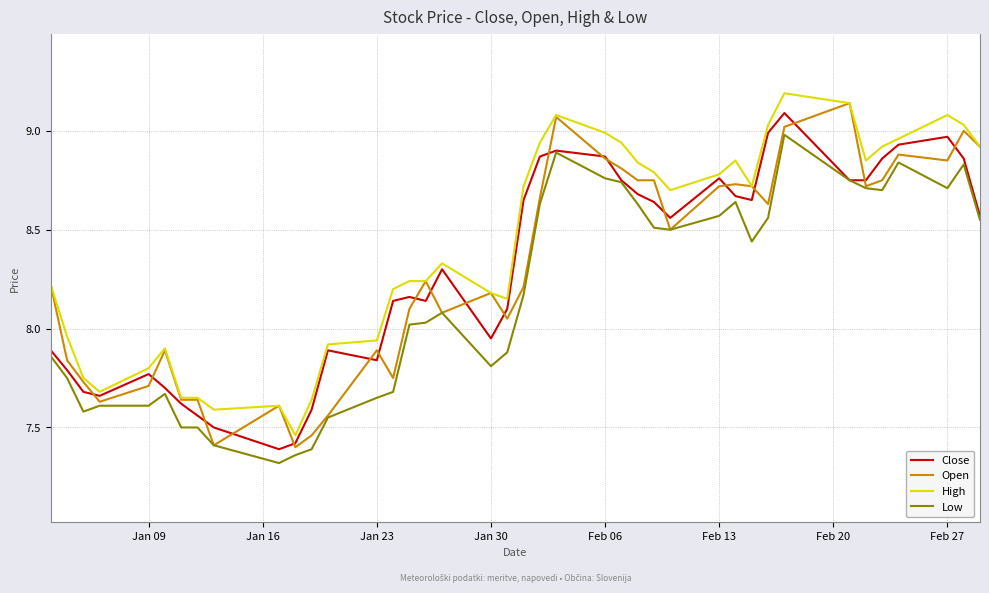

Which series has the largest total across all categories?

High